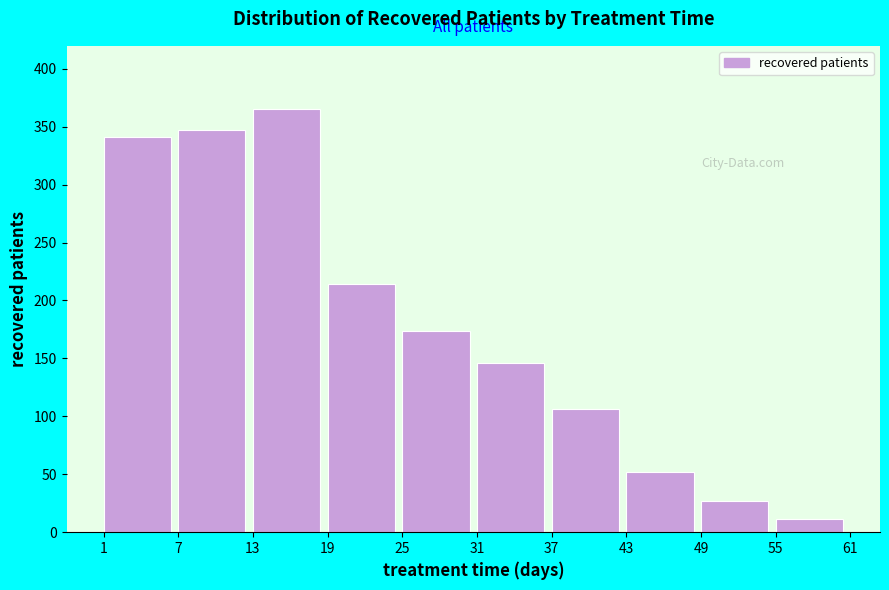

Reading left to right, transcribe all the data shown in this chart.

1=341	7=347	13=365	19=214	25=174	31=146	37=106	43=52	49=27	55=11